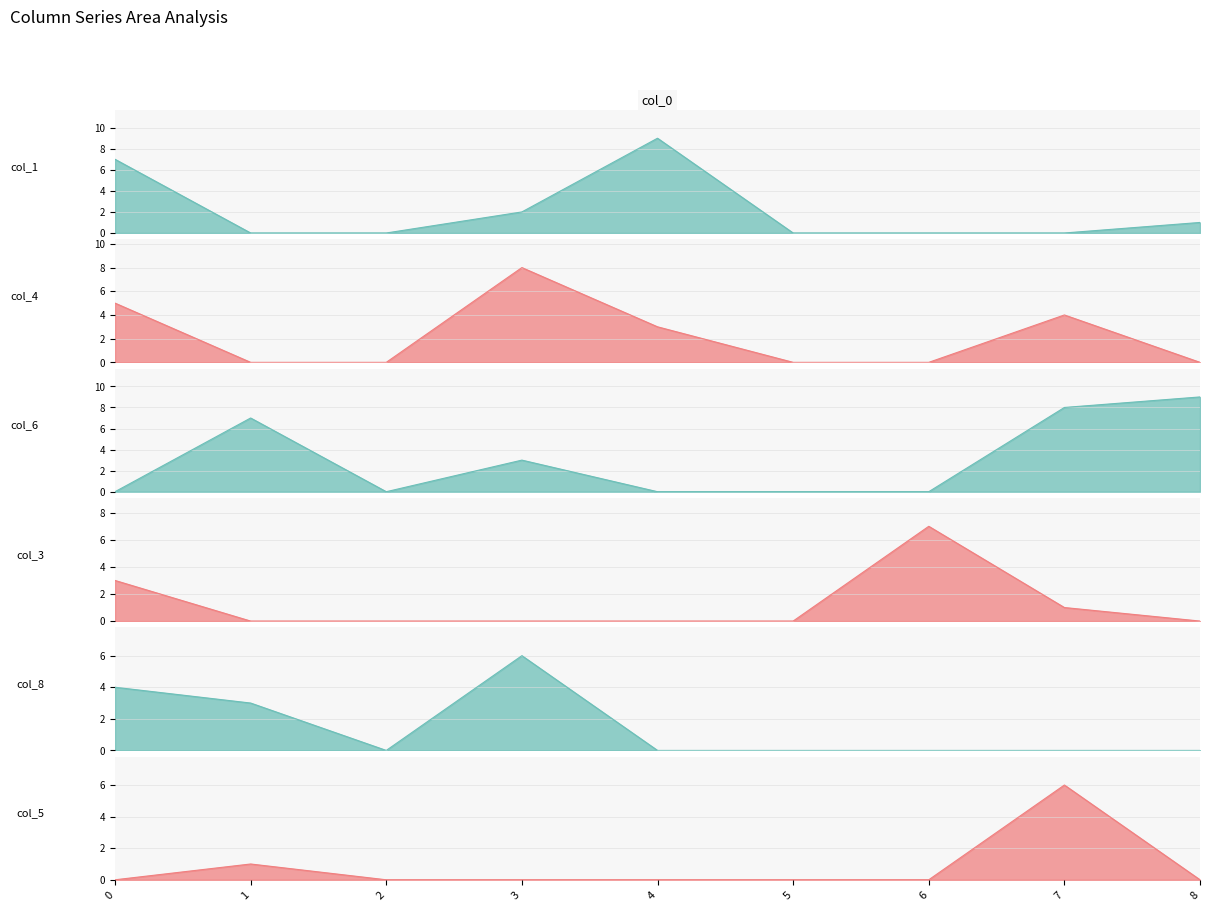

The value of col_1 at 3 is 3. True or false?

False